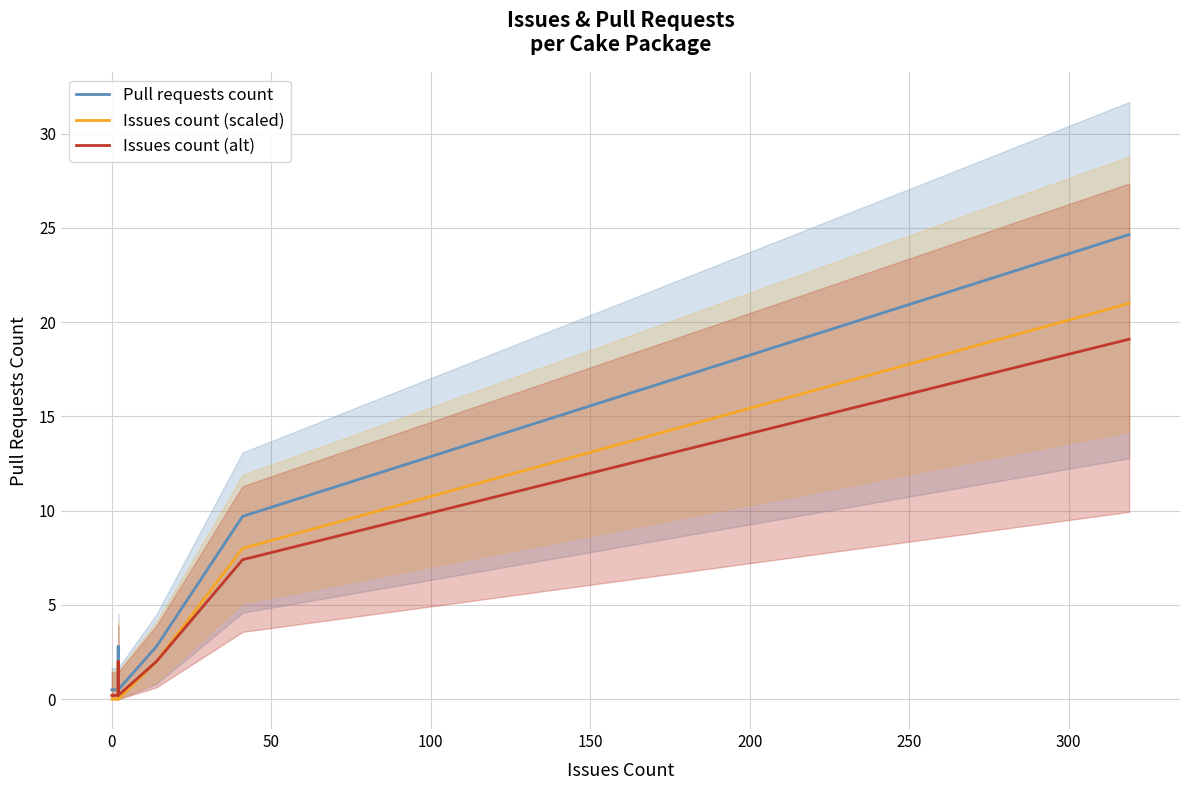

Which series has the largest total across all categories?

Pull requests count